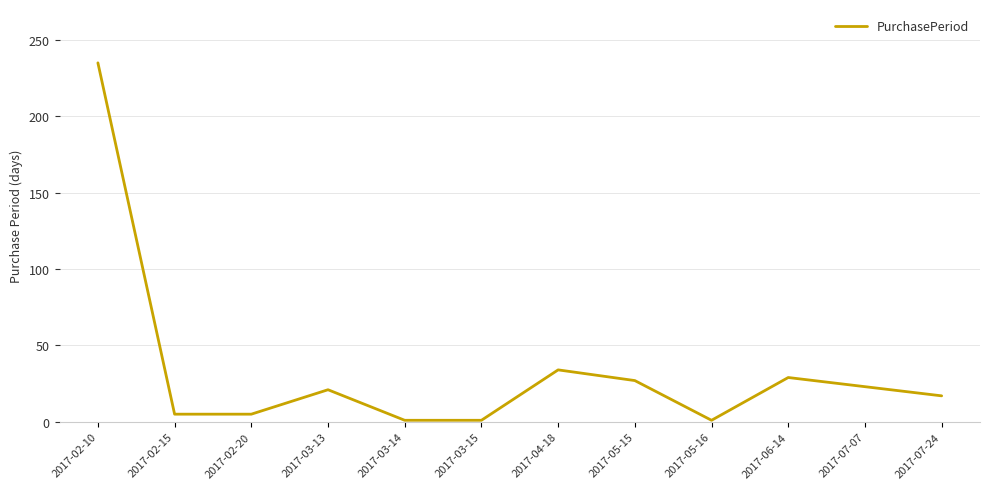

Is it true that the value at 2017-06-14 is 29?

True